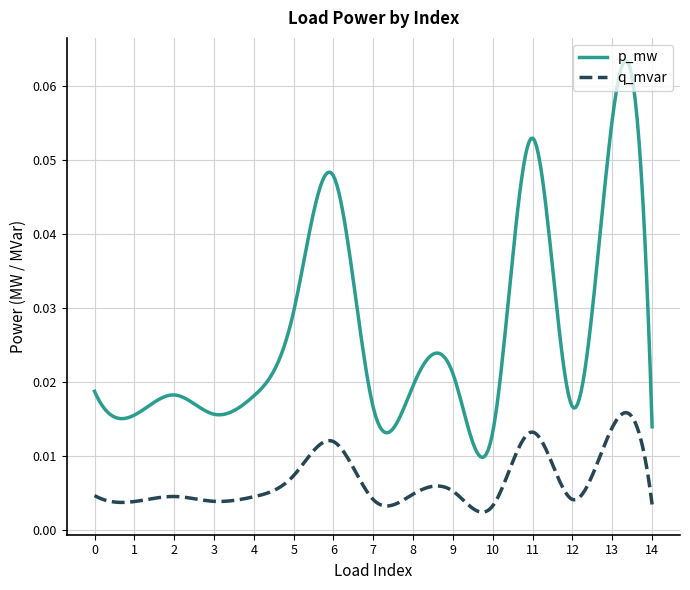

Which series has the largest range (max minus min)?

p_mw